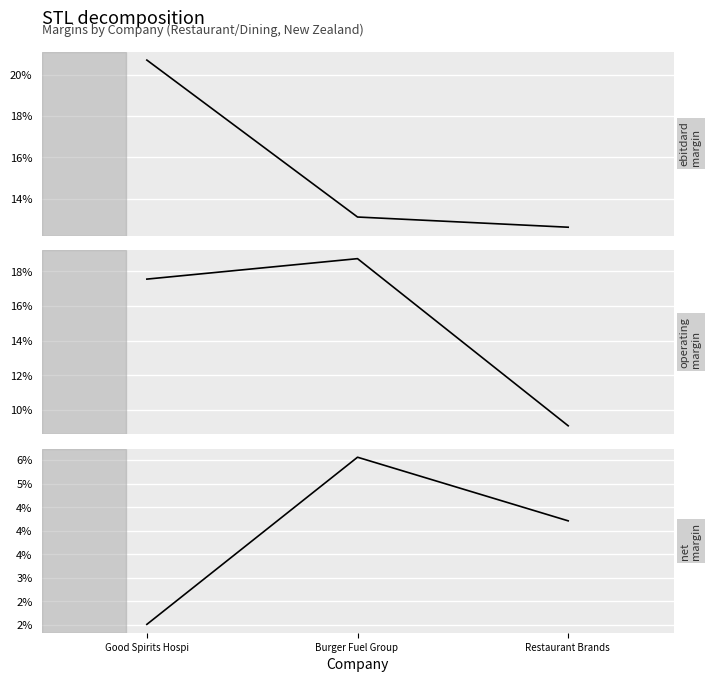

What value does the ebitdard_margin series have at Good Spirits Hospi?

0.2